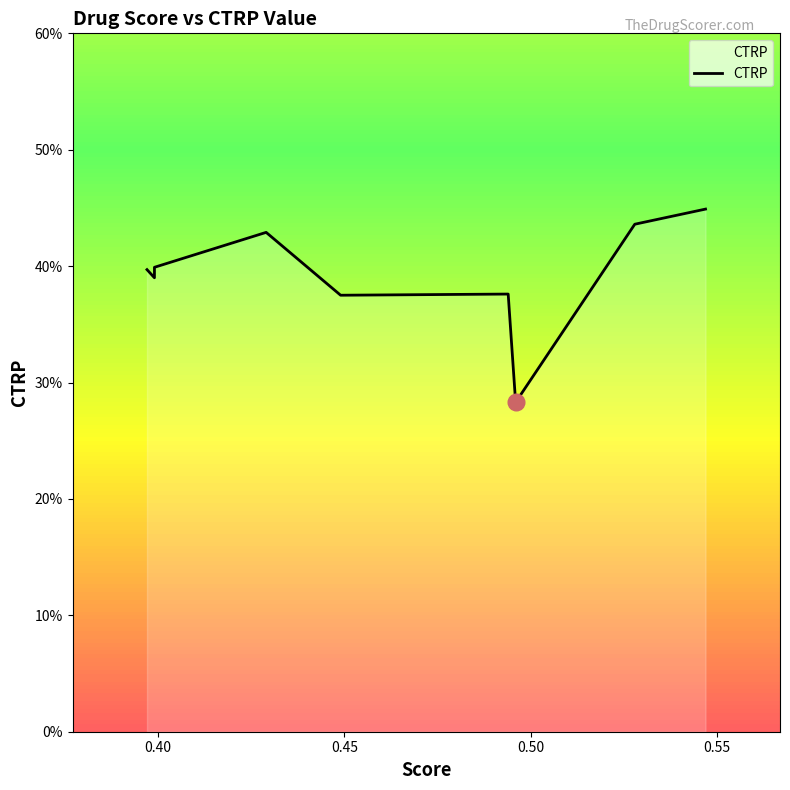

The chart shows a value of 0.6 at 7. True or false?

False